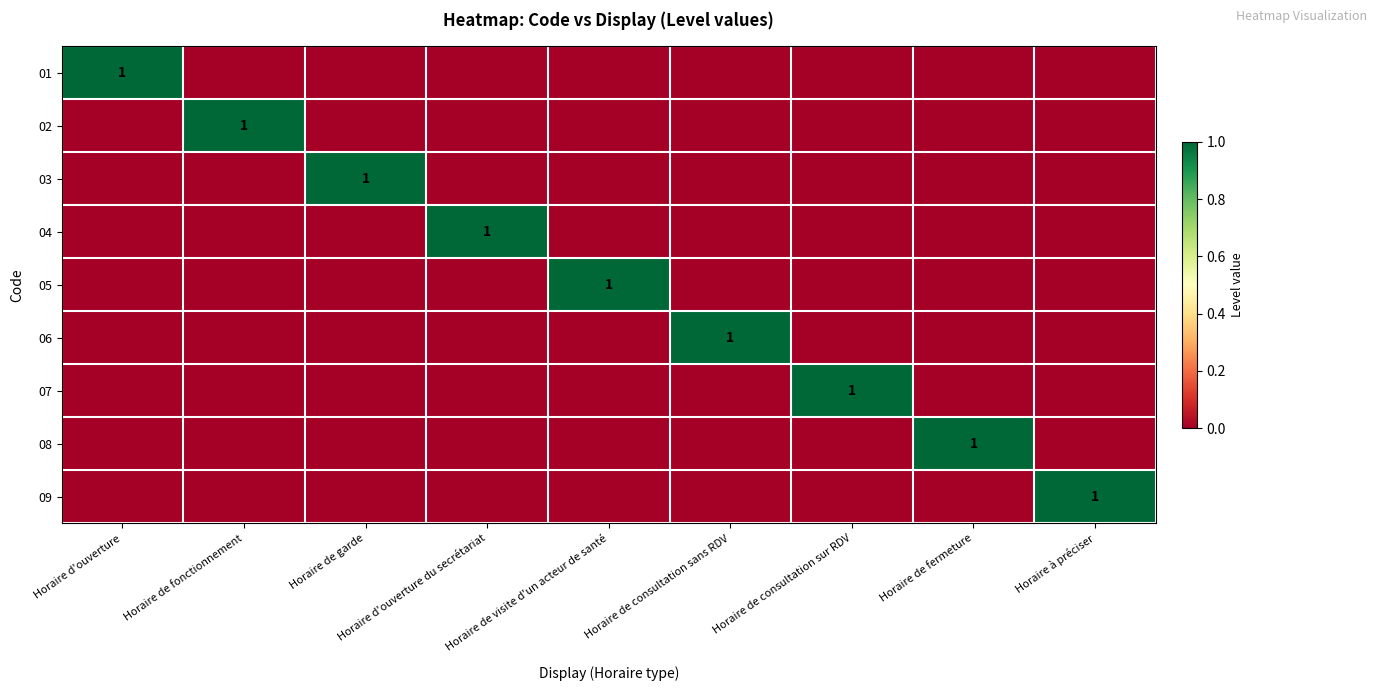

True or false: 02 has a value of 2 at Horaire de fonctionnement.

False